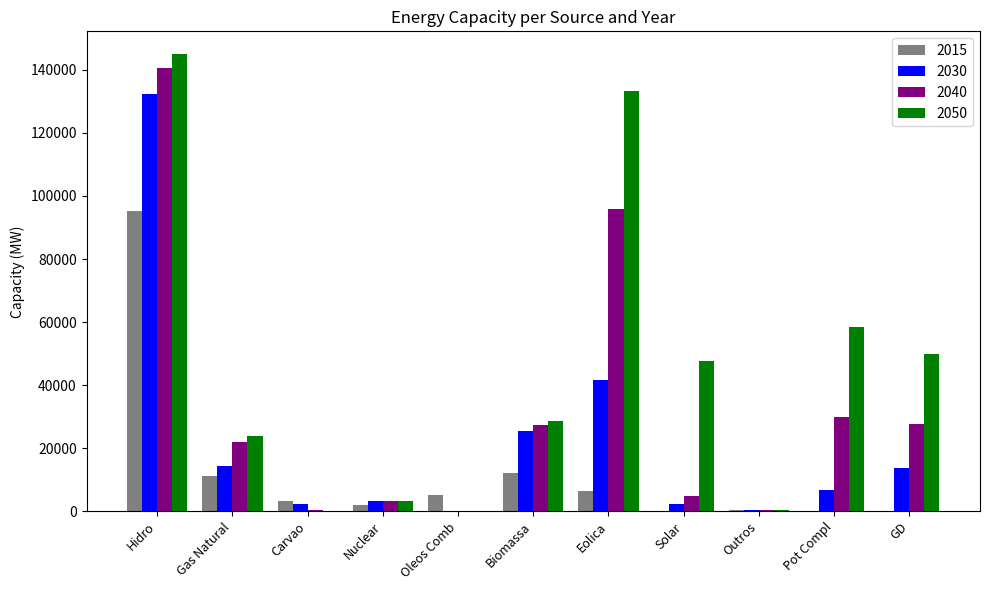

At which label does 2030 reach its peak?

Hidro